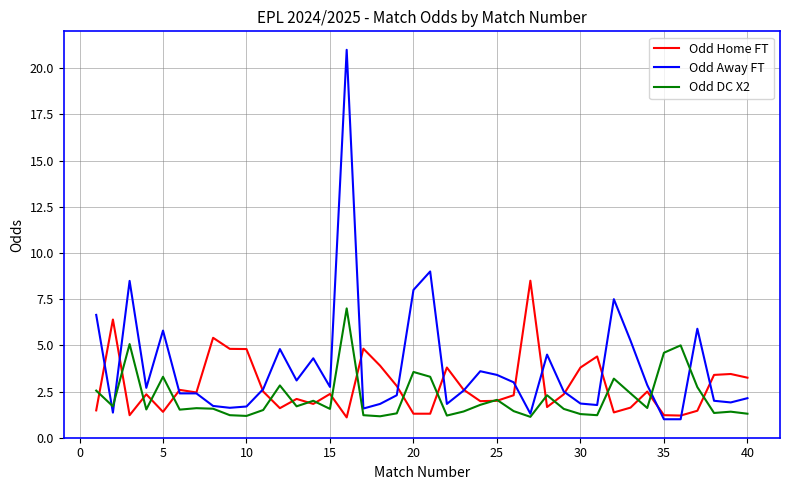

Which series has the widest spread of values?

Odd Away FT